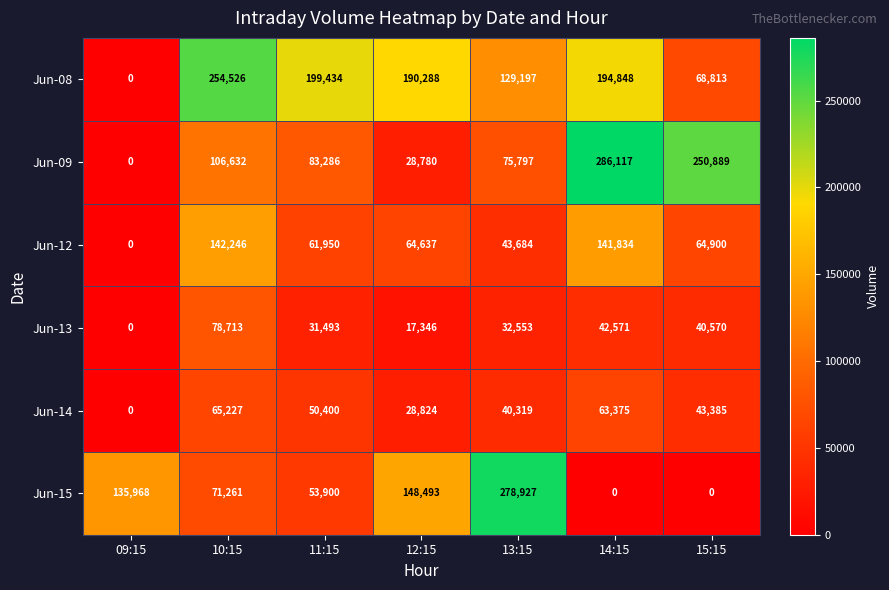

Which category has the lowest value in the Jun-14 series?

09:15